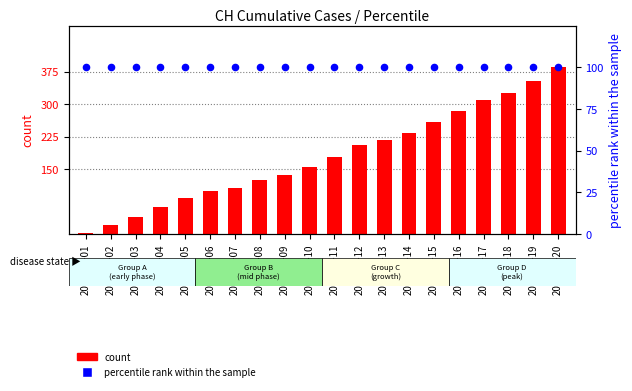

Which series has the largest total across all categories?

count